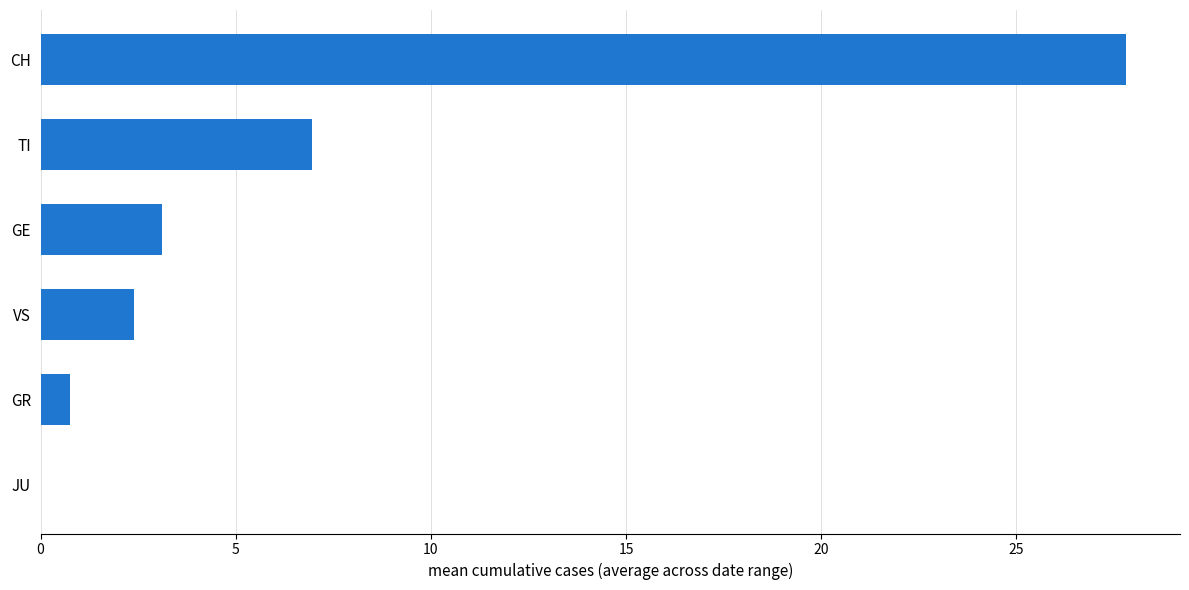

Which has a higher value, JU or VS?

VS